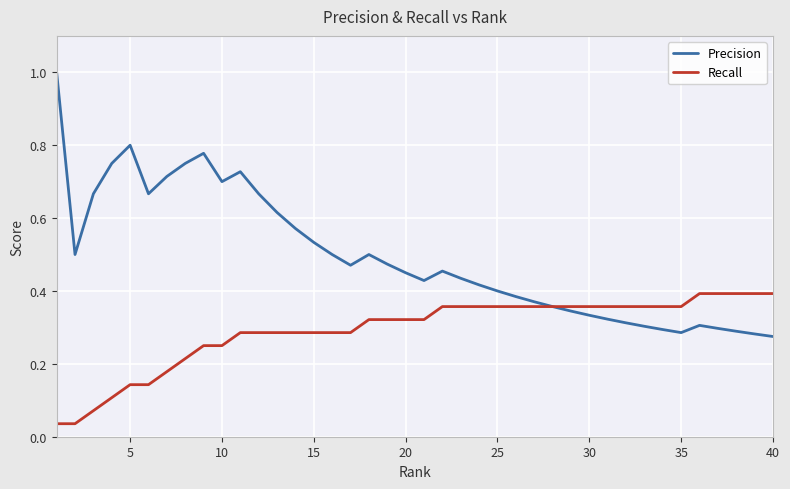

Does the chart display data point markers on the line(s)?

No